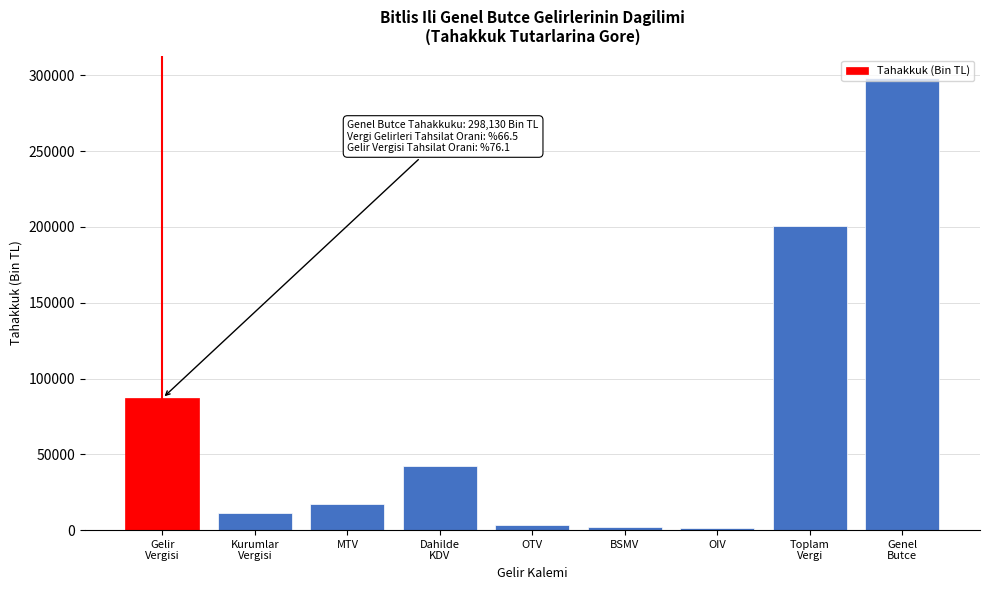

The value at MTV is 17189. True or false?

True